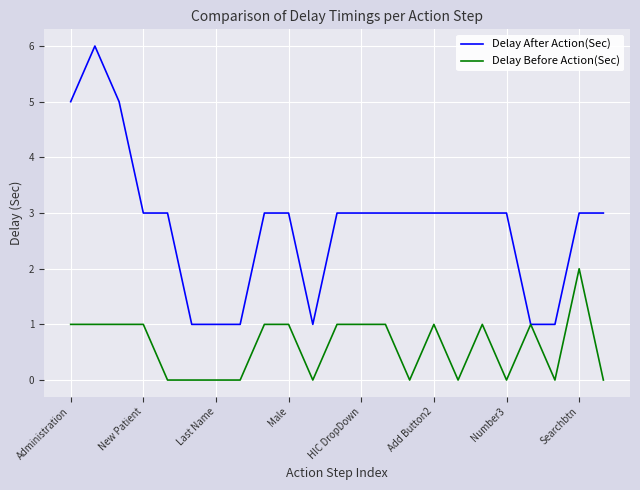

Reading left to right, list all the values displayed in this chart.

Delay After Action(Sec): 5	6	5	3	3	1	1	1	3	3	1	3	3	3	3	3	3	3	3	1	1	3	3
Delay Before Action(Sec): 1	1	1	1	0	0	0	0	1	1	0	1	1	1	0	1	0	1	0	1	0	2	0